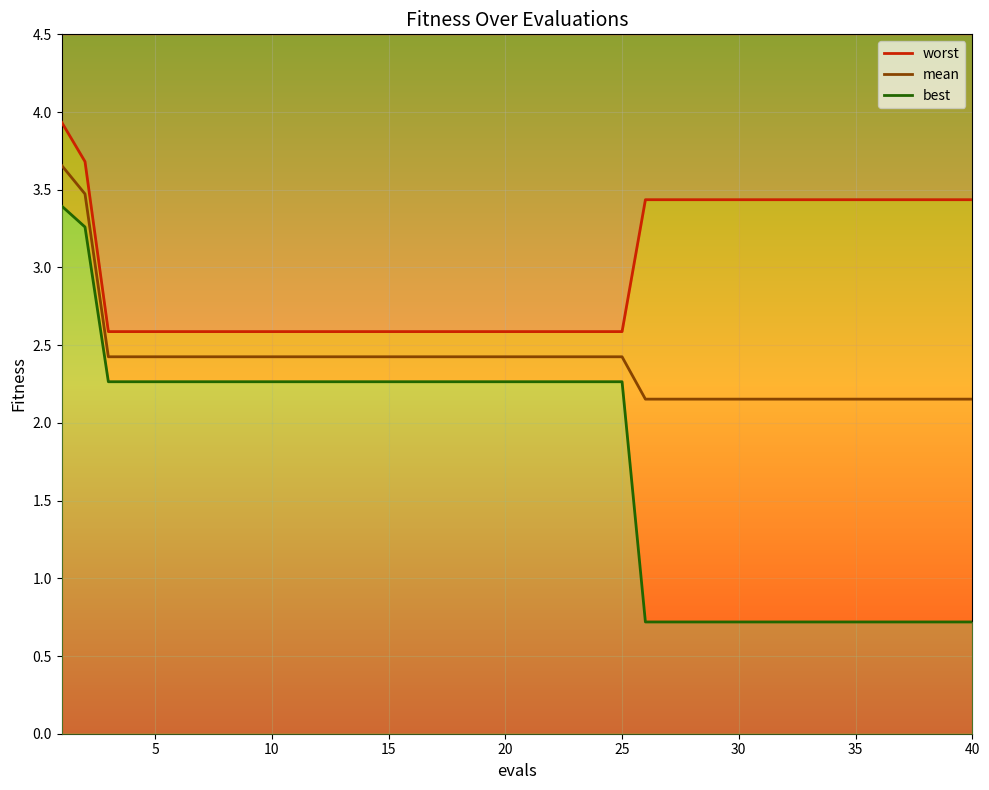

List the series in order of their peak value, highest first.

worst, mean, best